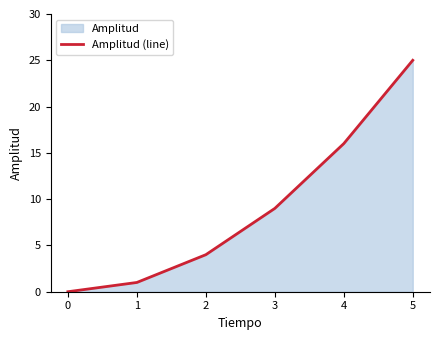

What is the value of the 5th point from the left?

16